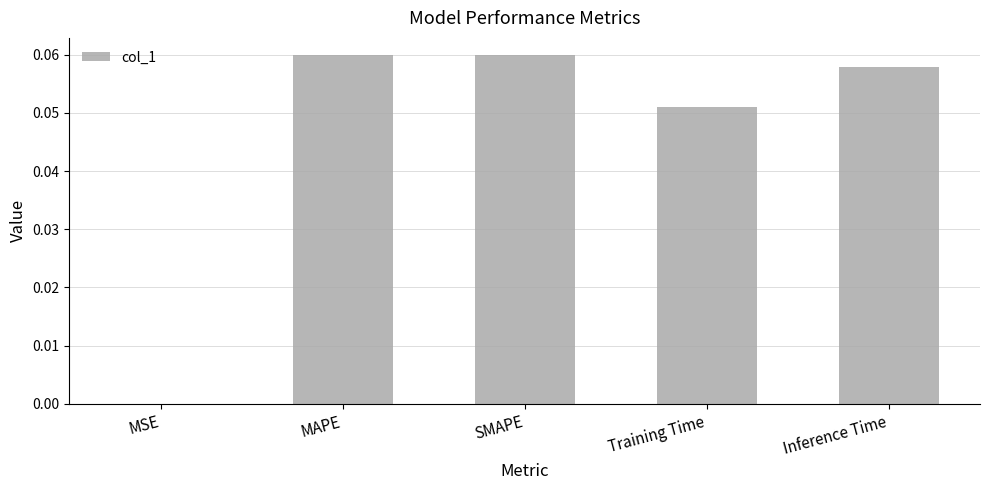

How many data points does each series have?

5